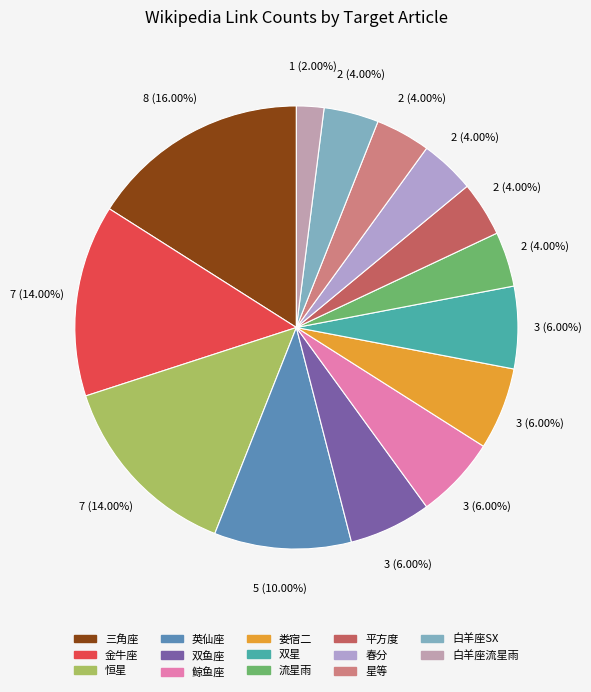

Count the number of slices in the pie.

14